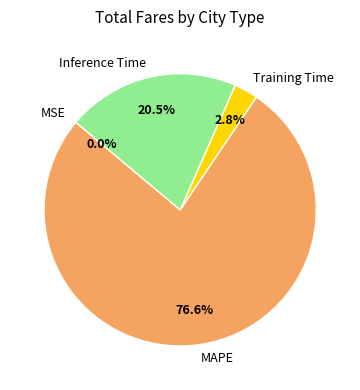

Does any single category account for the majority?

Yes